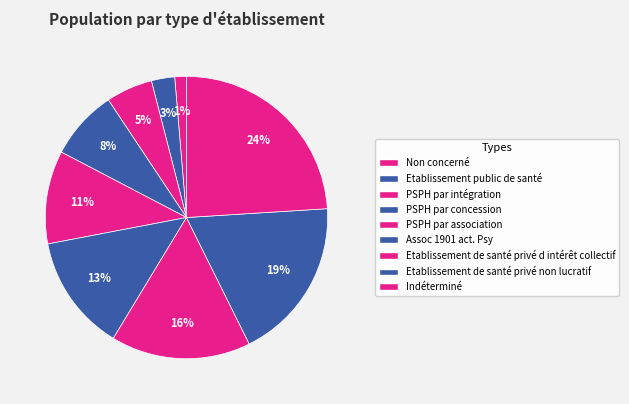

How many segments does this pie chart have?

9